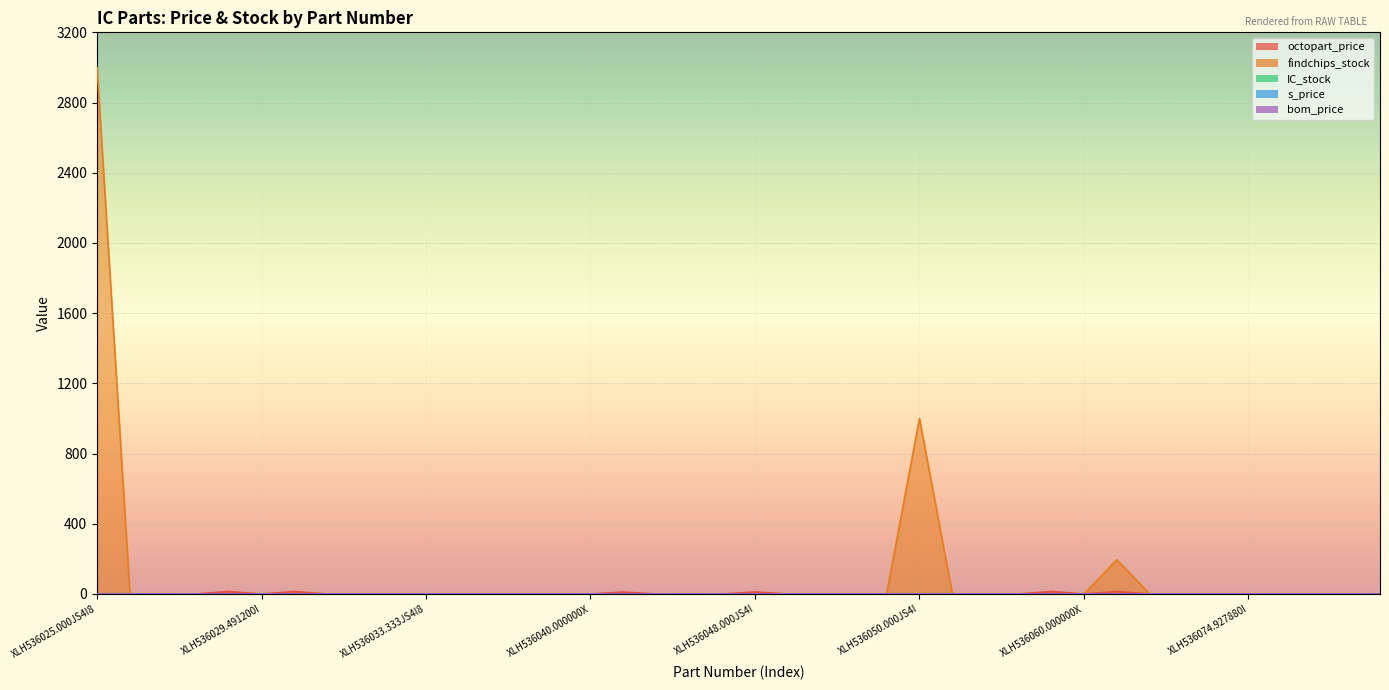

Where is the first local maximum for findchips_stock?

XLH536050.000JS4I